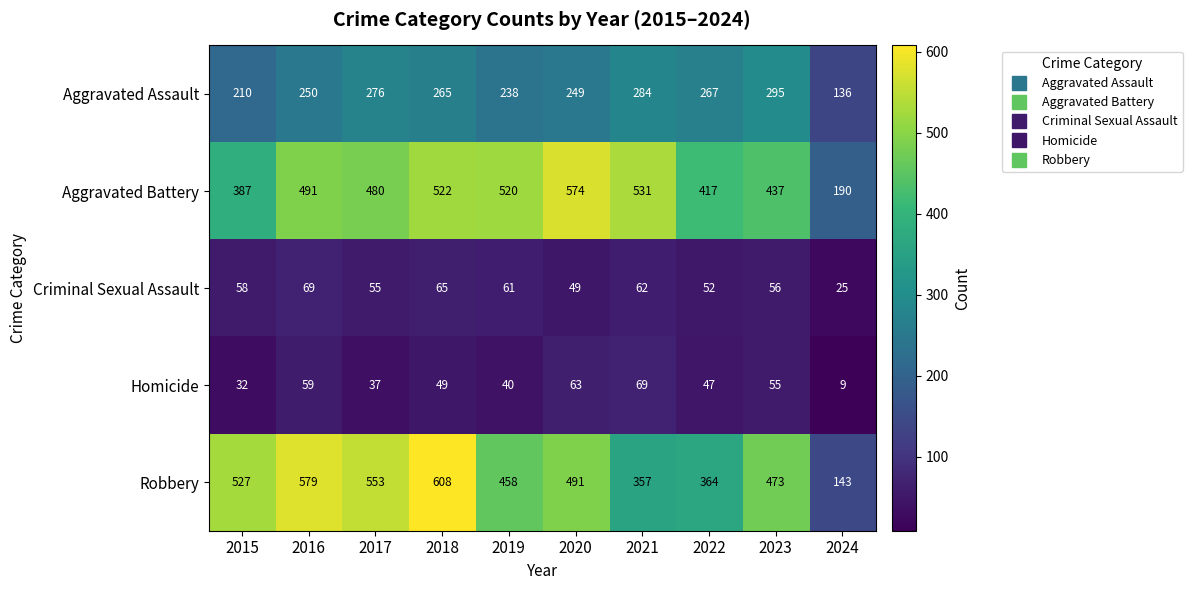

What is the greatest value displayed?

608